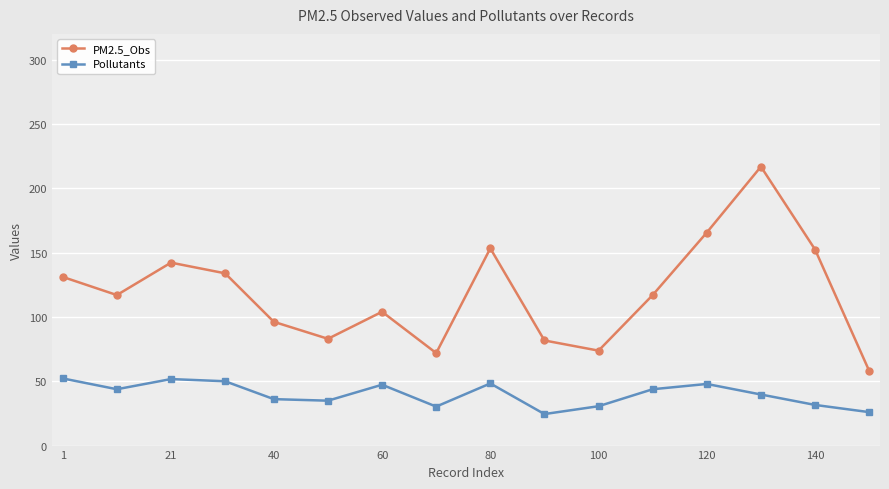

True or false: Pollutants and PM2.5_Obs intersect in this chart.

False